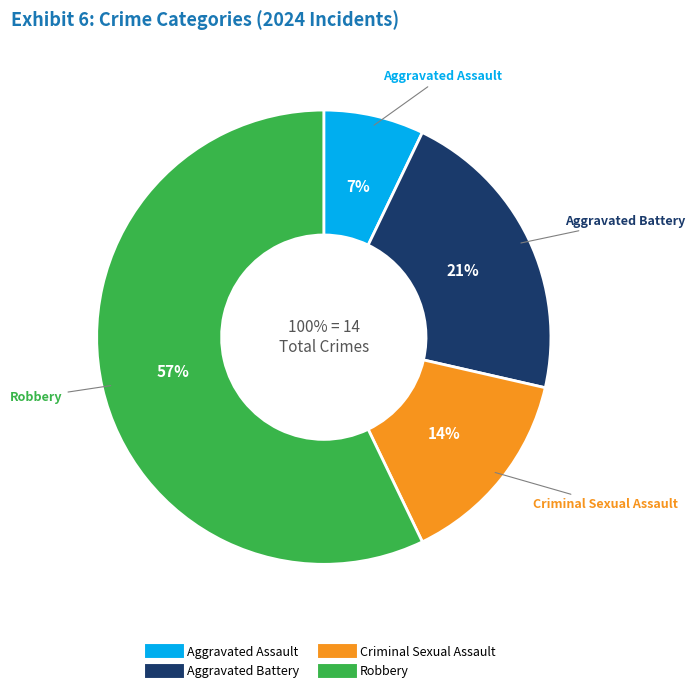

Combined, what portion of the pie is Aggravated Battery and Robbery?

78.6%